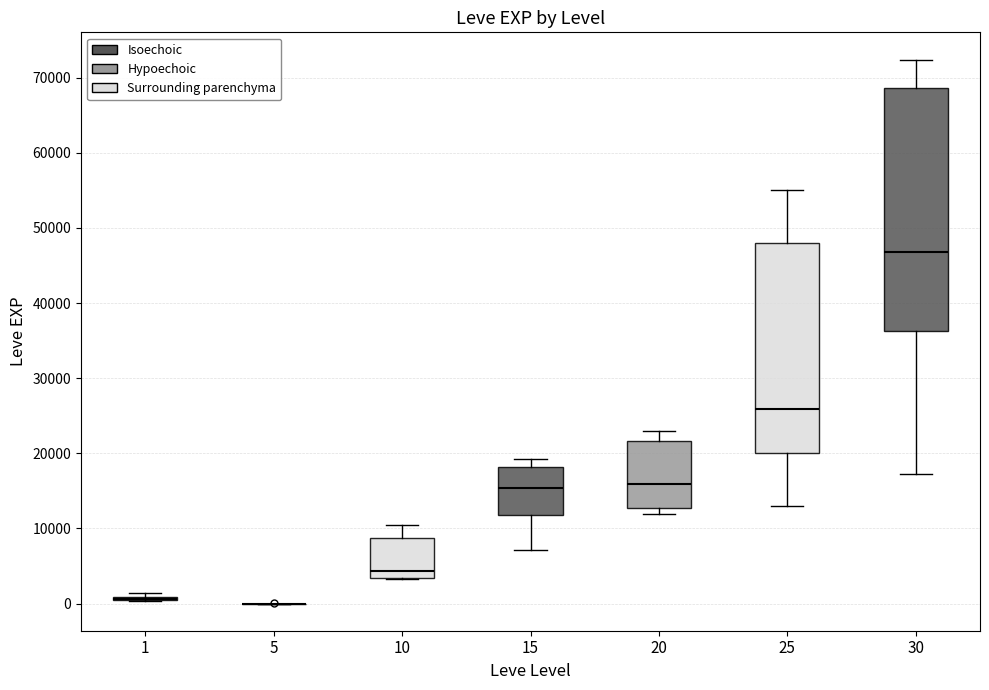

Where does the upper whisker of the box at x = 20 end on the y-axis? The values are not printed on the chart, so give them approximately, as read against the axis.

23000